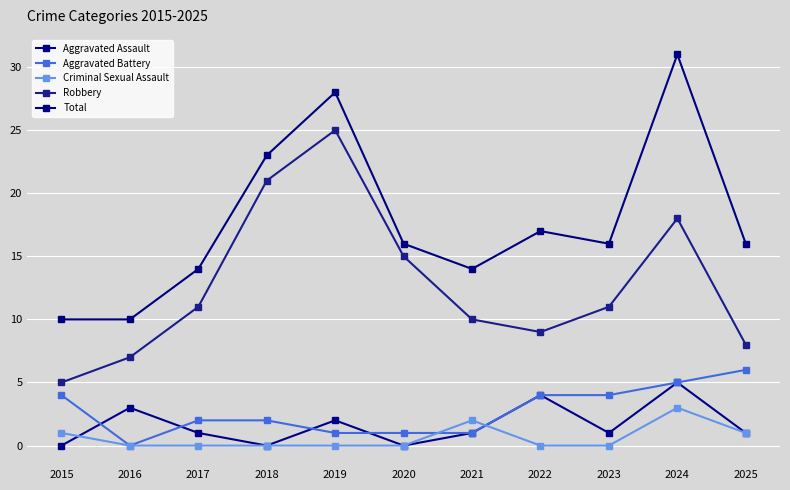

True or false: Total and Aggravated Battery cross at least once.

False